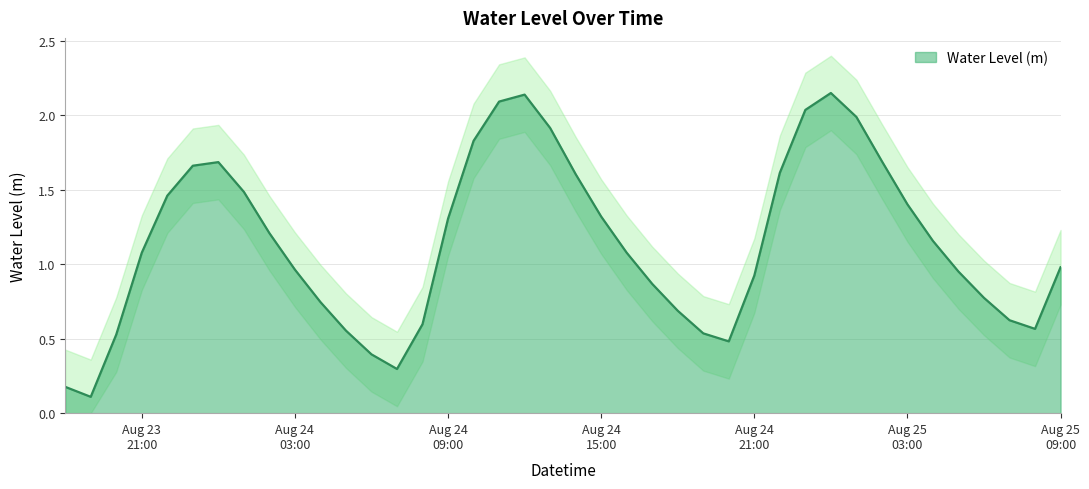

How many interior local peaks (higher than both neighbors) does the data have?

3